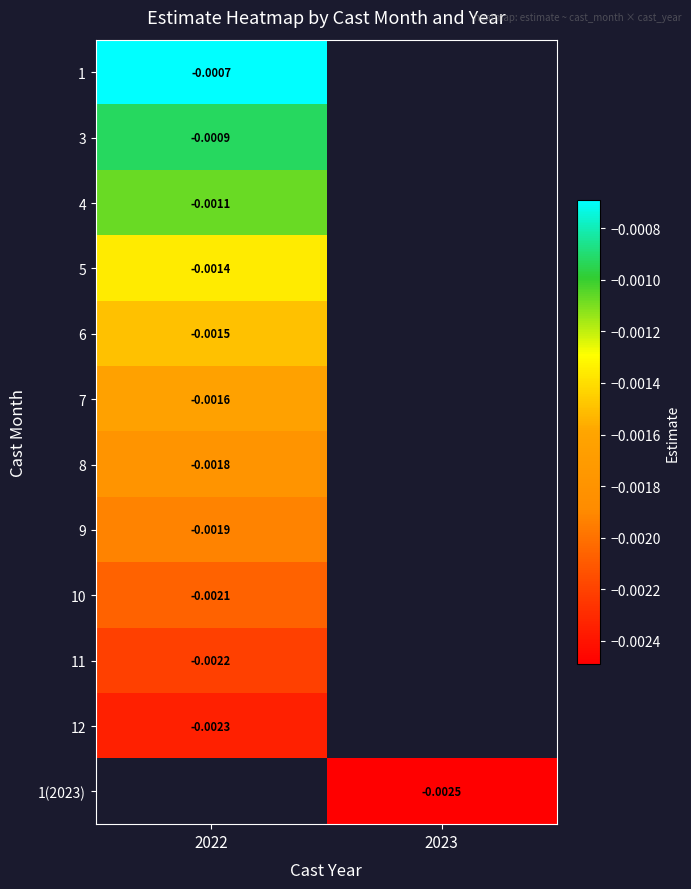

Is the value of 1(2023) at 2023 greater than the value of 4 at 2022?

No